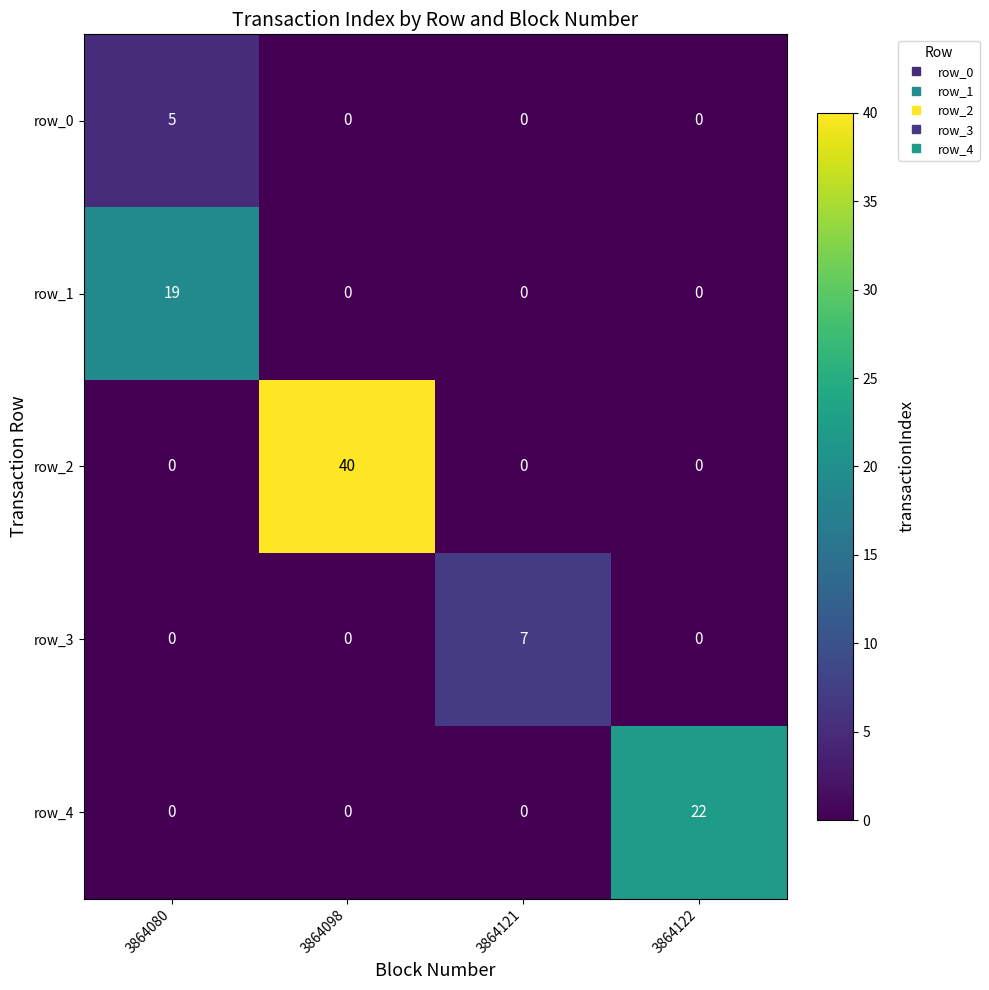

Reading left to right, what are all the values shown in this chart?

row_0: 5	0	0	0
row_1: 19	0	0	0
row_2: 0	40	0	0
row_3: 0	0	7	0
row_4: 0	0	0	22